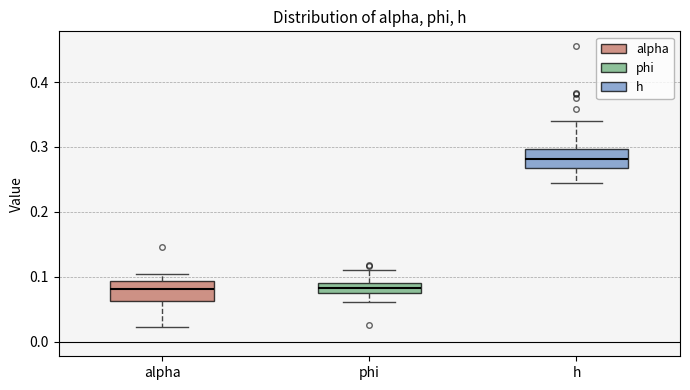

Reading left to right, read every box against the y-axis: the position of its median line, the range the box covers, and the ends of its whiskers. The values are not printed on the chart, so give them approximately, as read against the axis.

alpha: median 0.08, box 0.06 to 0.09, whiskers 0.02 to 0.10
phi: median 0.08, box 0.07 to 0.09, whiskers 0.06 to 0.11
h: median 0.28, box 0.27 to 0.30, whiskers 0.24 to 0.34